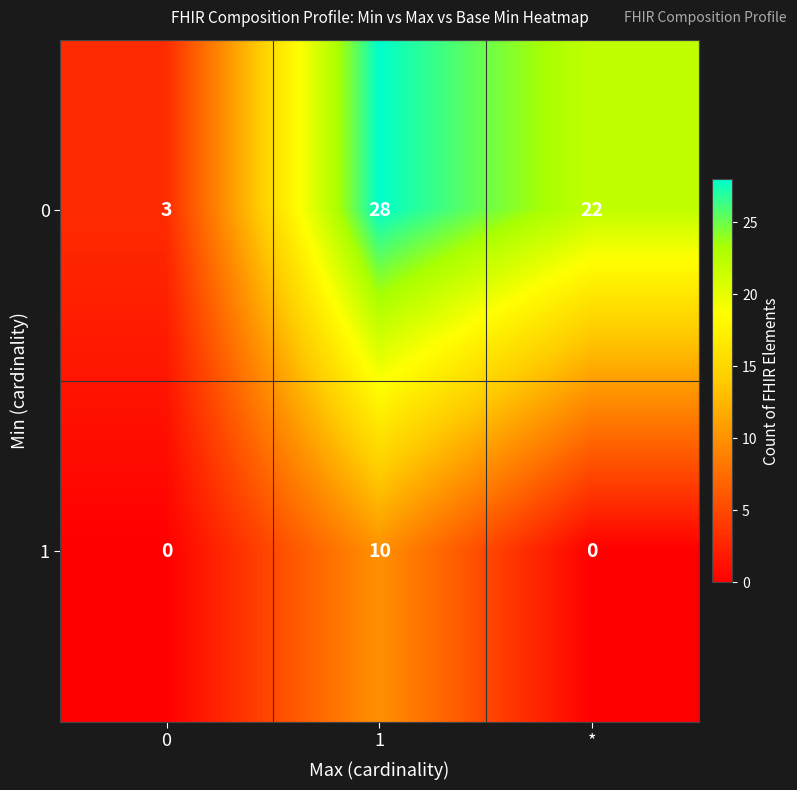

Is it true that 1 equals 0 at *?

True